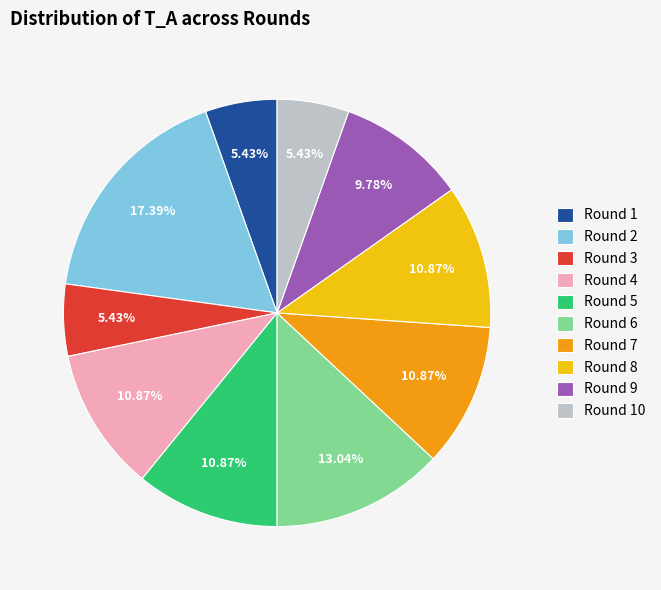

What percentage is the Round 3 slice, to the nearest percent?

5%